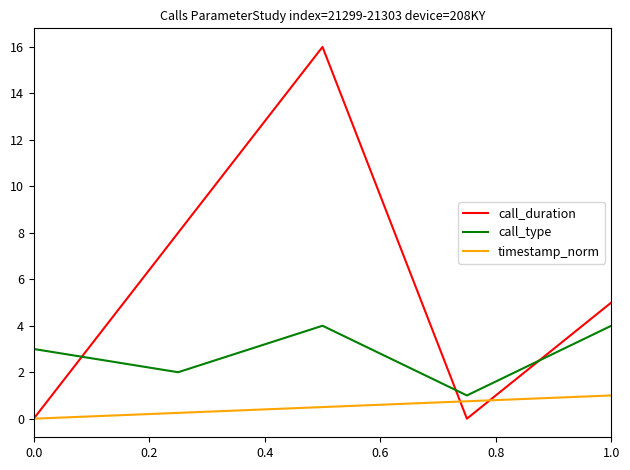

What is the sum of all timestamp_norm values?

2.5